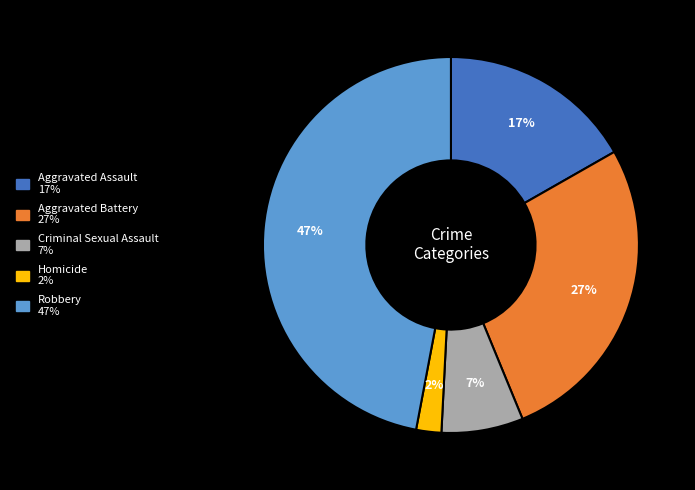

Is Aggravated Battery the majority of the pie?

No